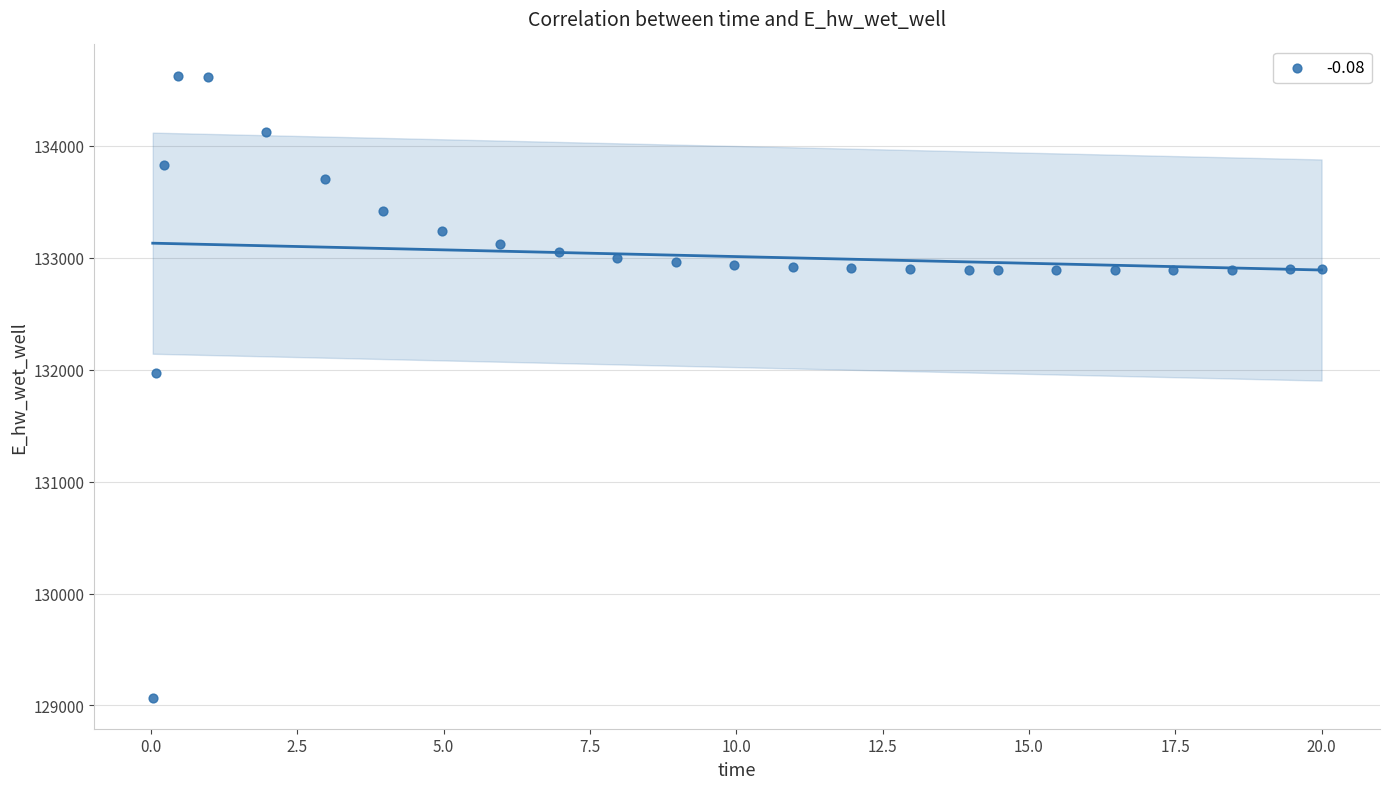

What is the range of X values (max minus min)?

20.0